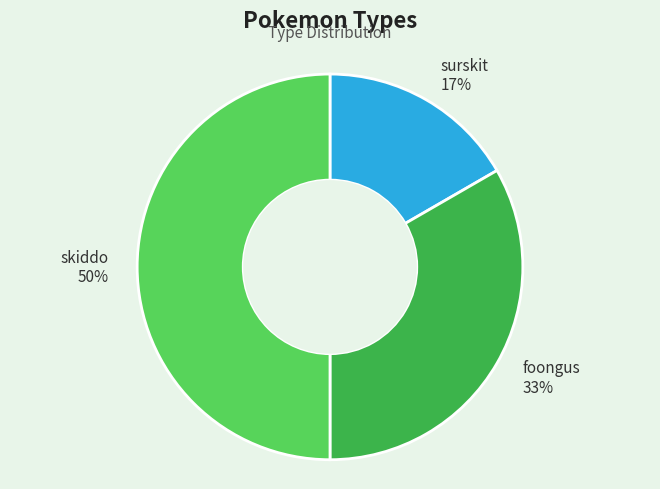

To the nearest percent, what is the difference between the foongus and skiddo slice percentages?

17%